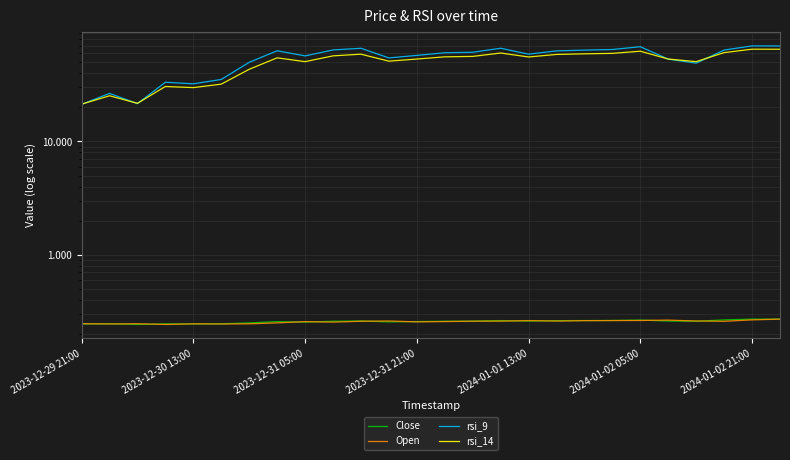

Is the value of Open at 2023-12-31 05:00 greater than the value of rsi_9 at 9?

No